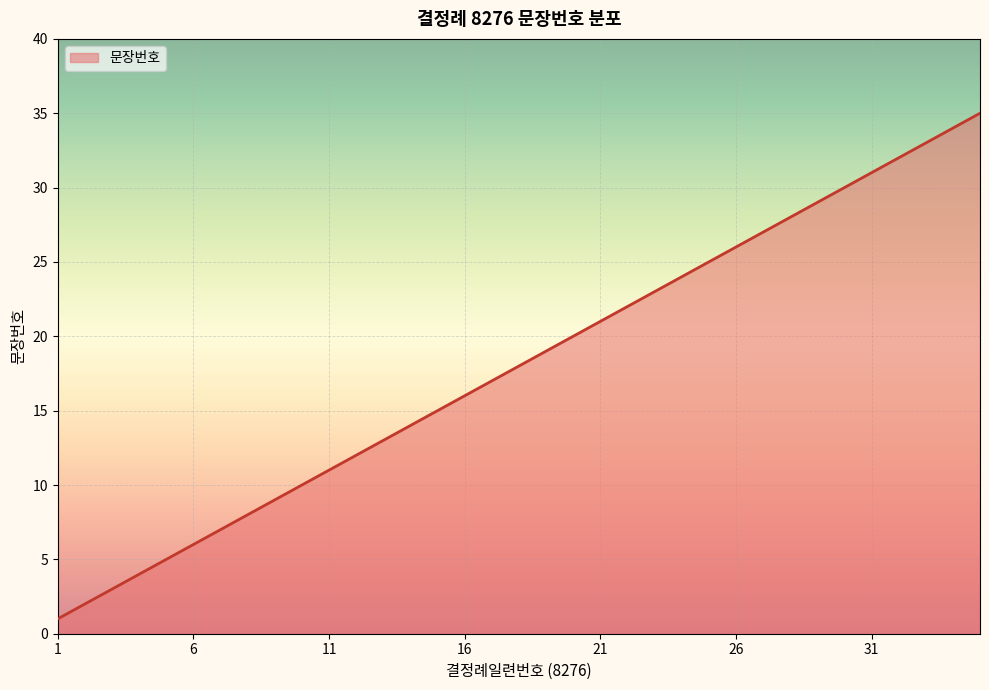

What is the difference between the maximum and minimum values?

34